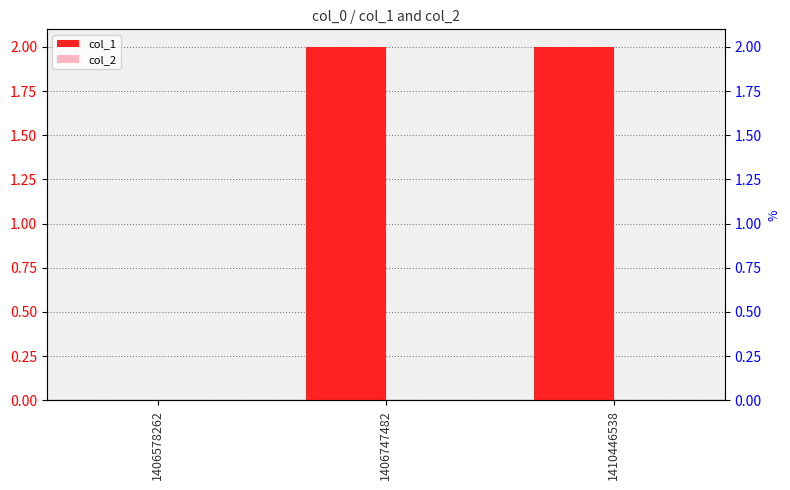

At 1406578262, list the series in order from largest to smallest.

col_1, col_2